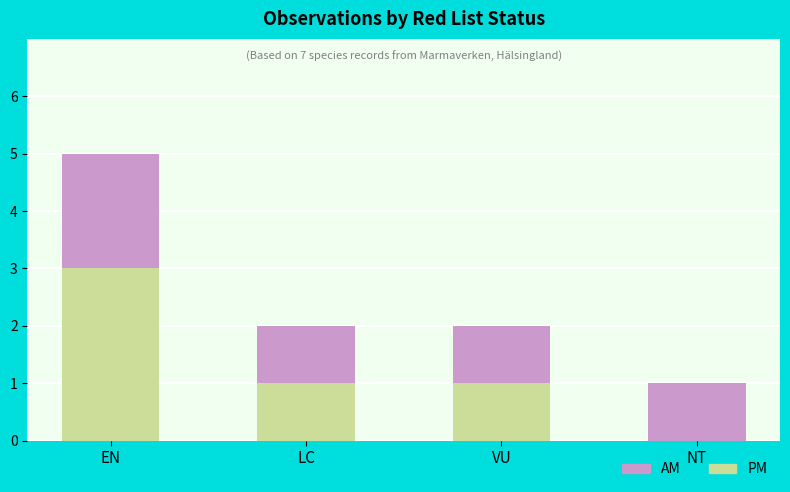

At which category is the sum across all series the highest?

EN